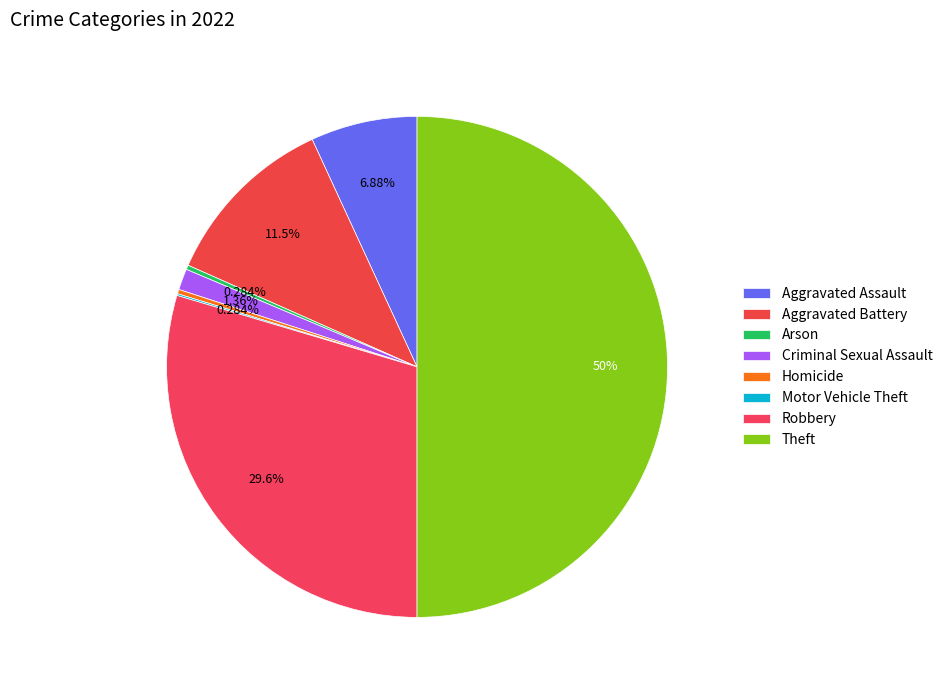

What is the ratio of the value at Criminal Sexual Assault to the value at Aggravated Assault?

0.2